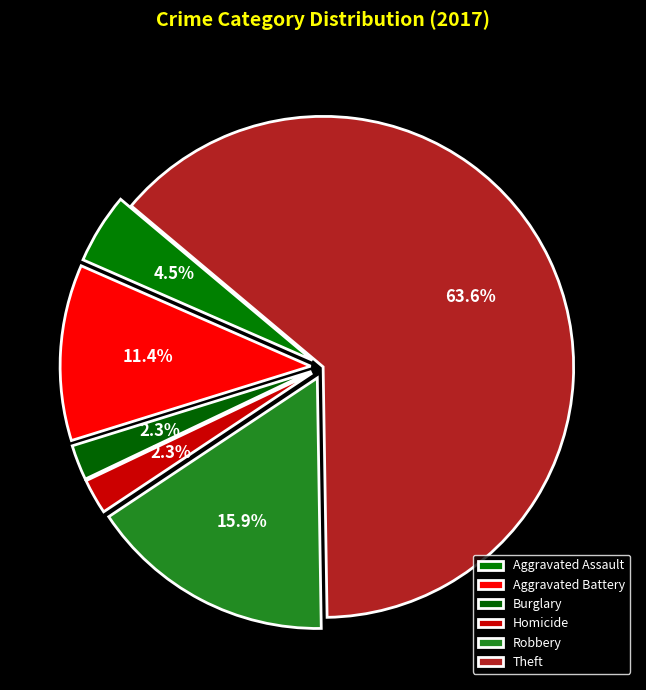

Count the number of slices in the pie.

6